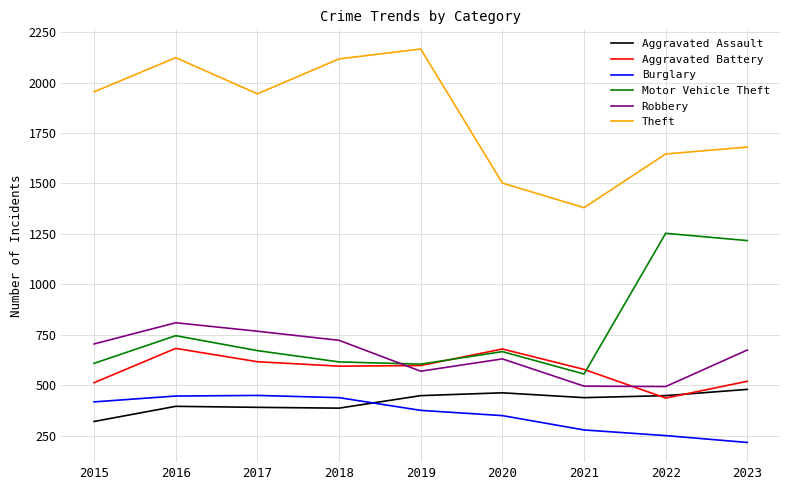

What is the difference between the maximum and minimum values in the Motor Vehicle Theft series?

697